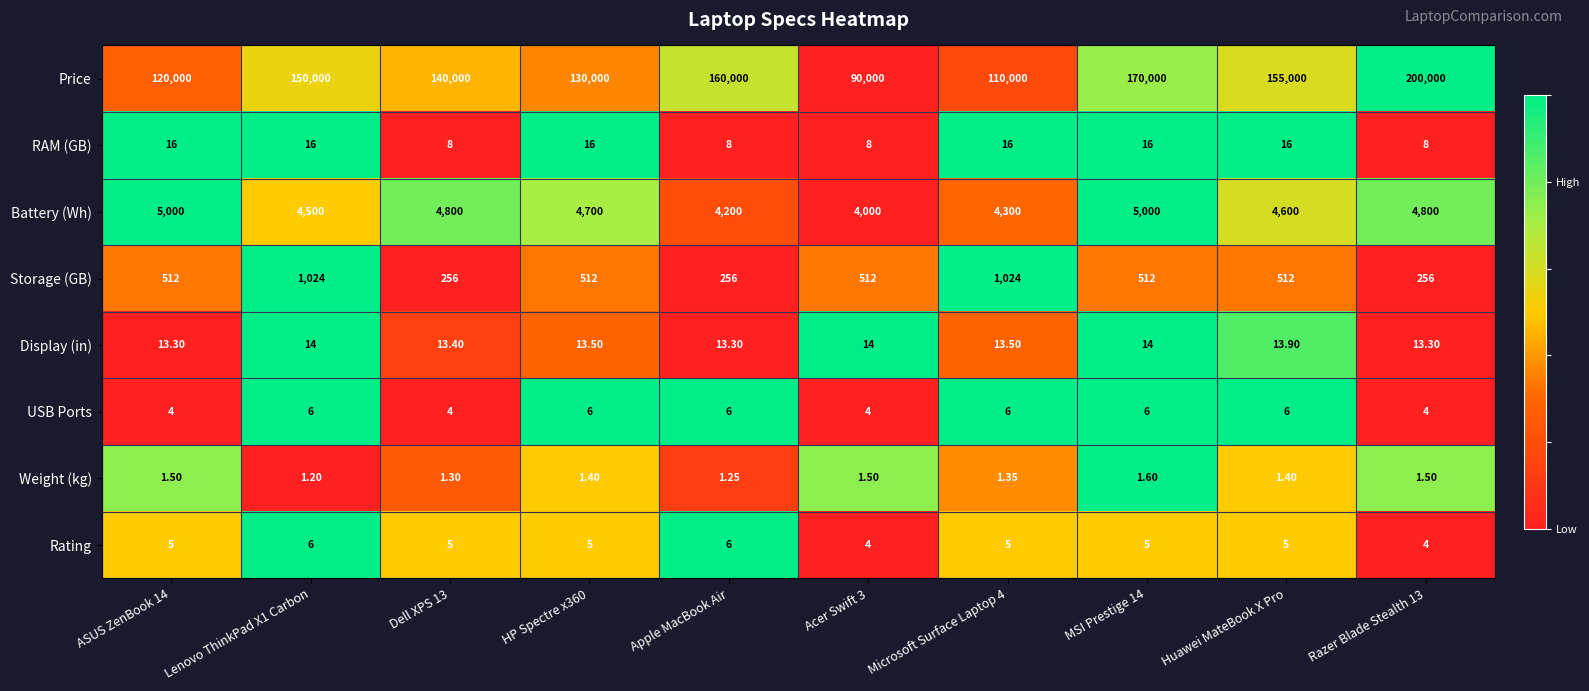

What is the spread (max minus min) of values at Razer Blade Stealth 13?

199998.5